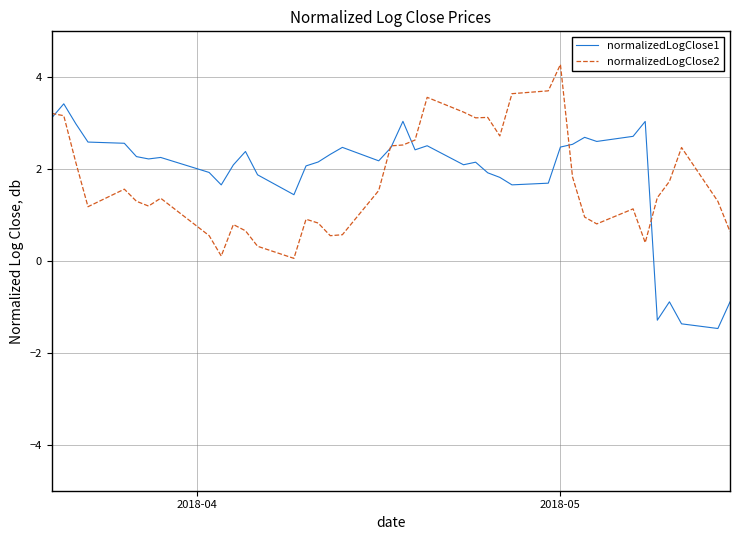

What is the highest value of the normalizedLogClose1 series?

3.4